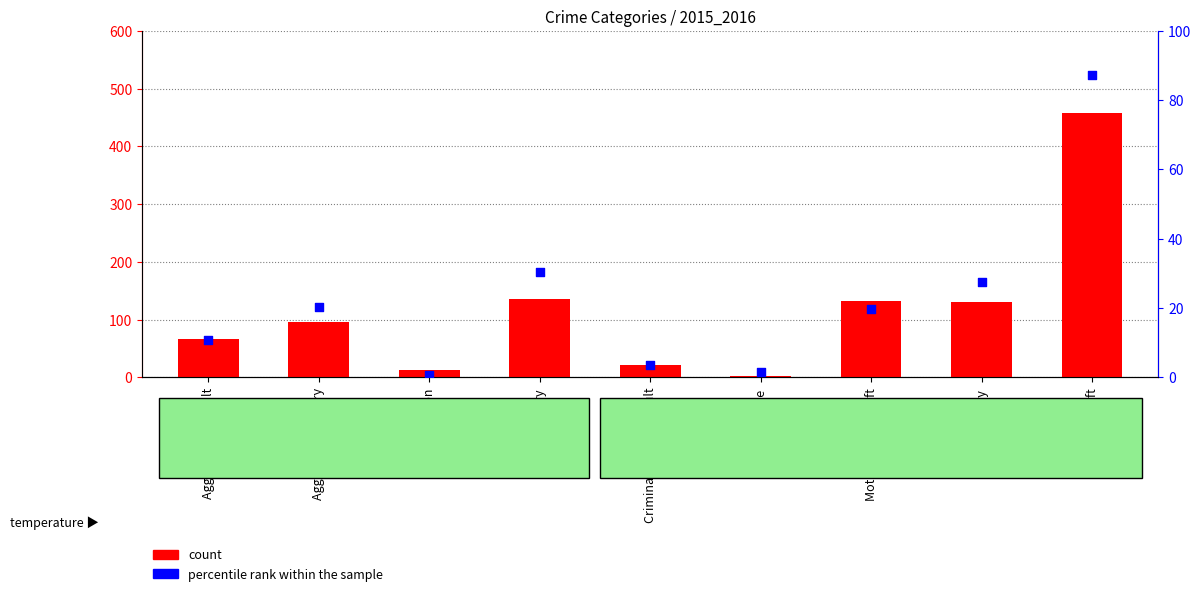

At how many categories does at least one series exceed 20?

7